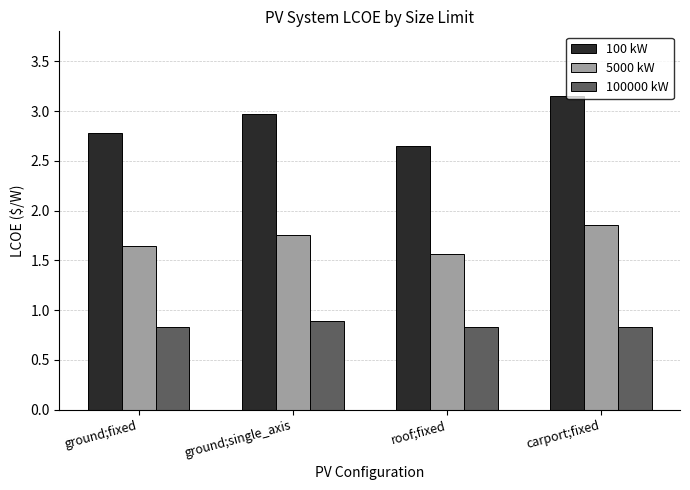

Rank the categories by 100 kW value from lowest to highest.

roof;fixed, ground;fixed, ground;single_axis, carport;fixed